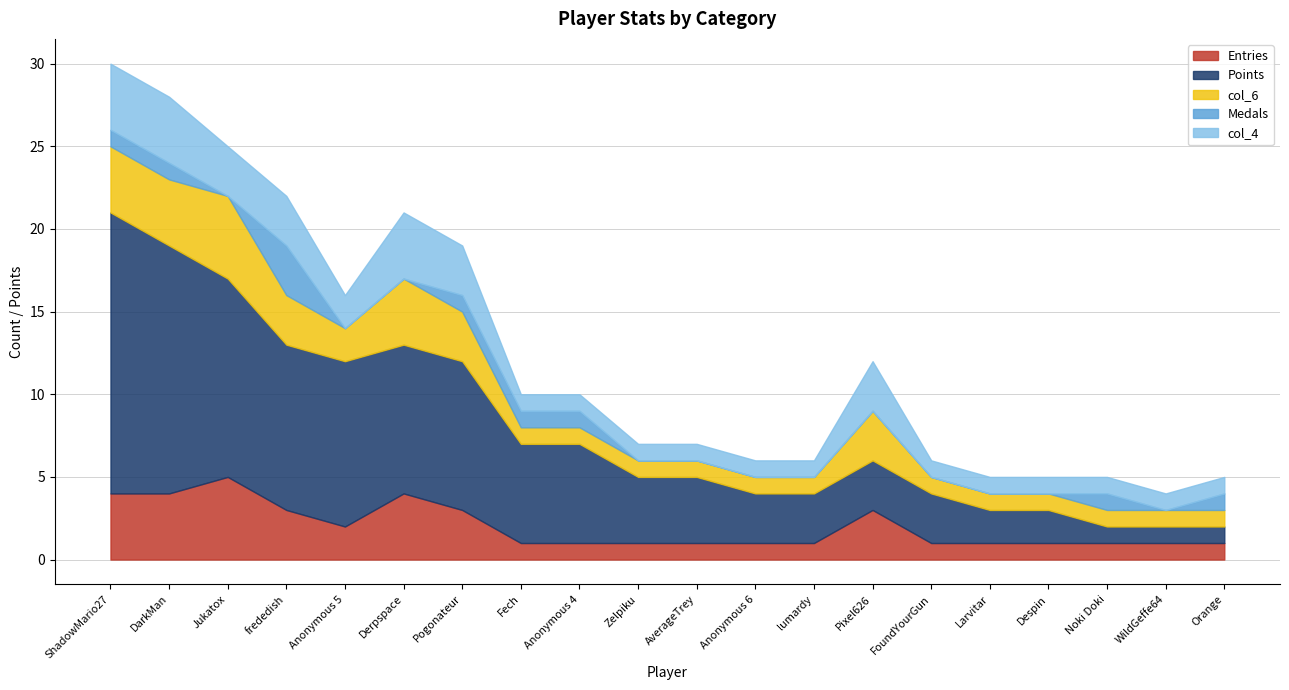

At which category is the sum across all series the highest?

ShadowMario27